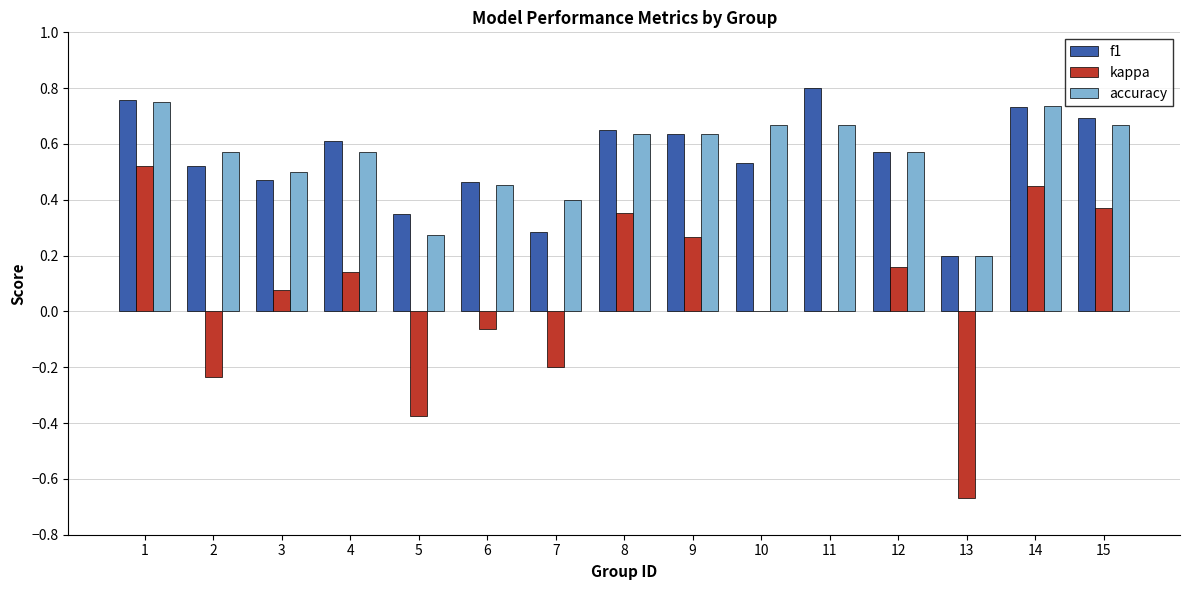

Does the chart contain stacked bars?

No